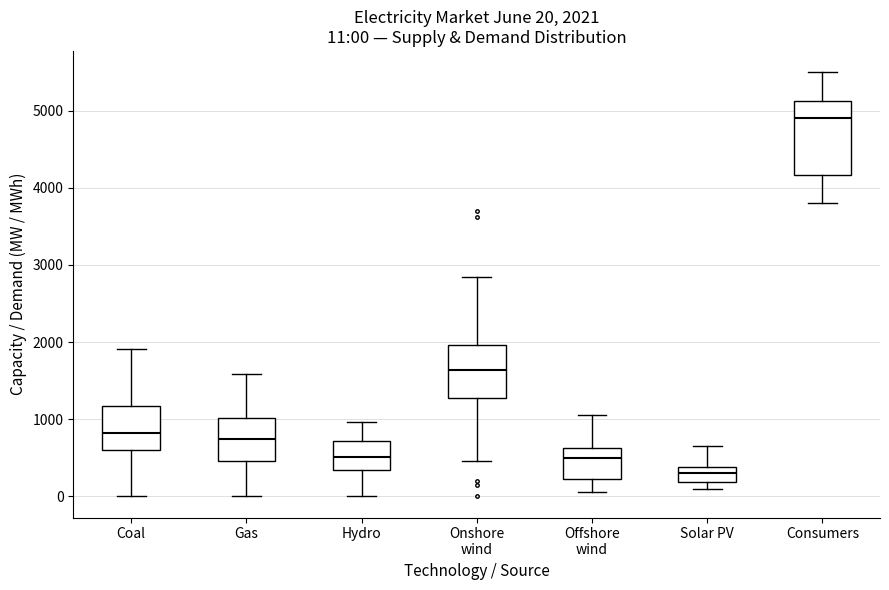

Which box is the tallest, from its lower edge to its upper edge?

Consumers